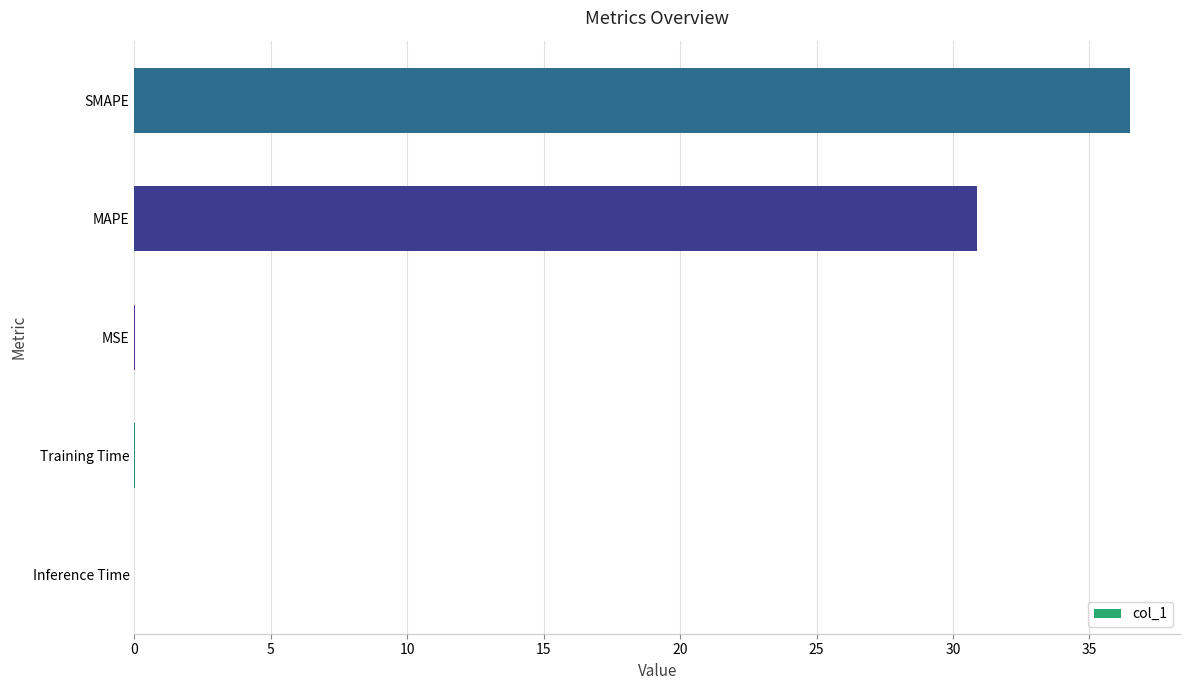

Where is the data nearest to the value 18?

MAPE